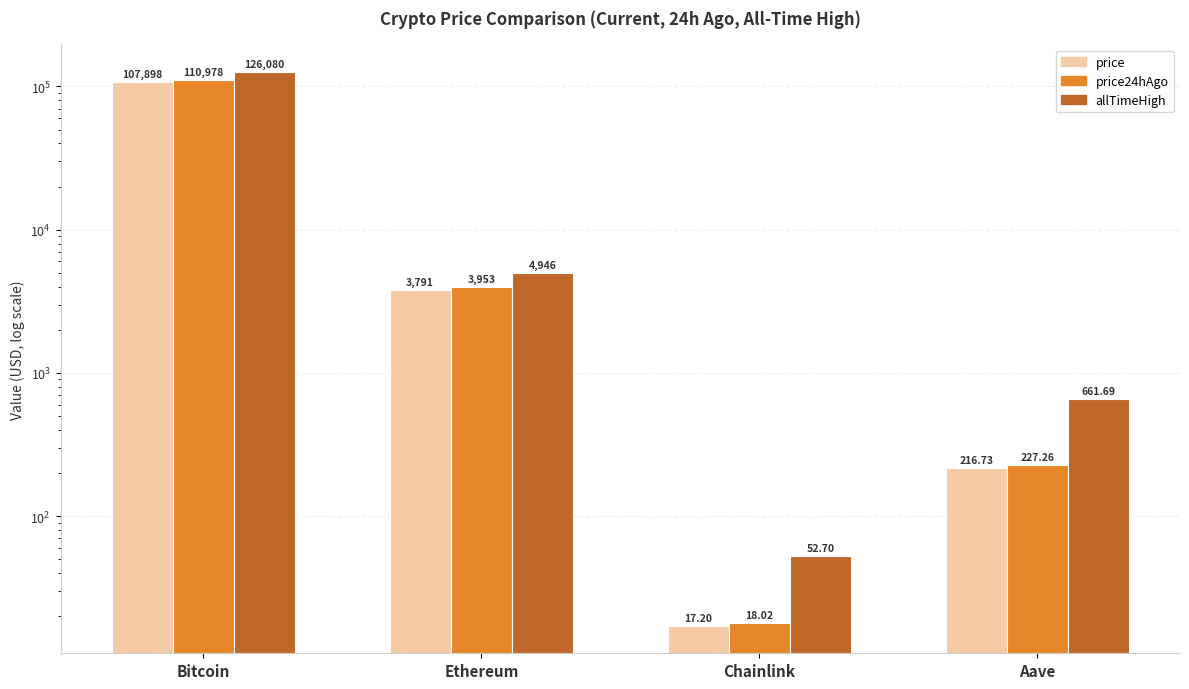

At which label does price reach its minimum?

Chainlink